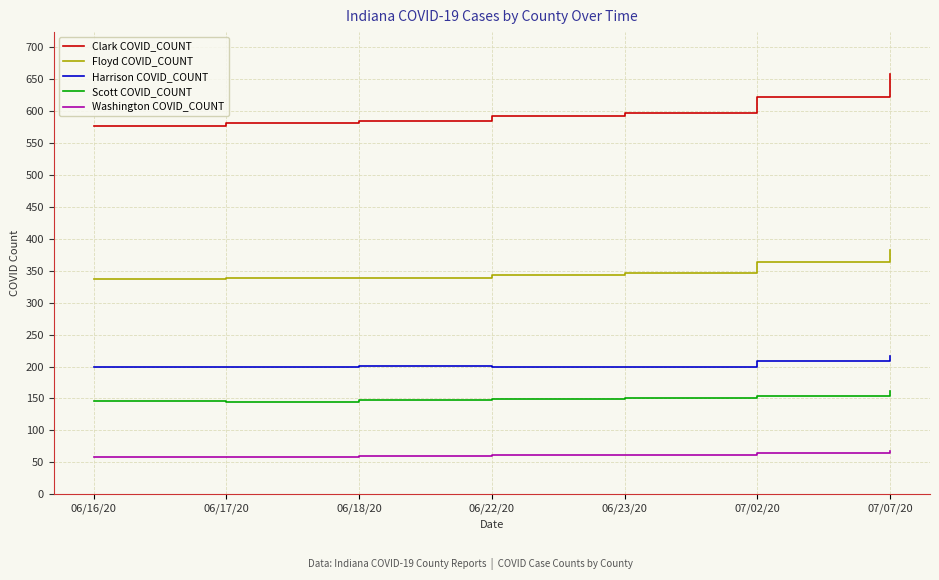

Which series has the widest spread of values?

Clark COVID_COUNT